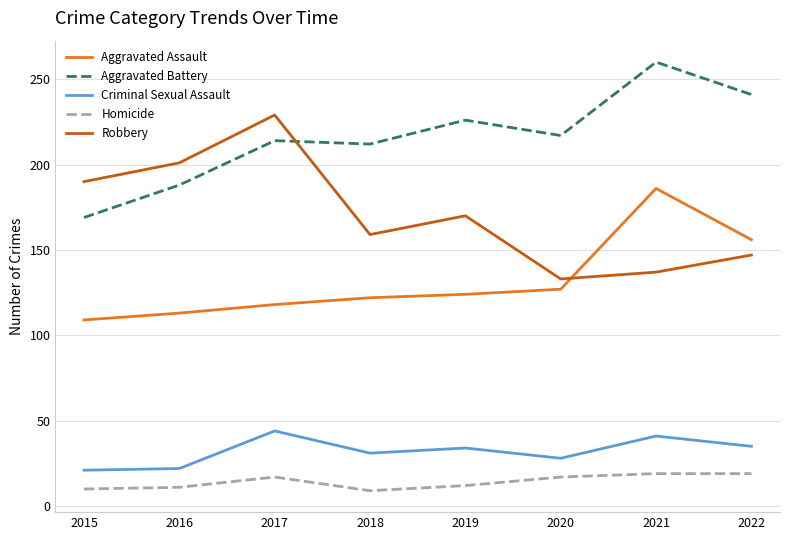

True or false: Criminal Sexual Assault and Aggravated Assault intersect in this chart.

False